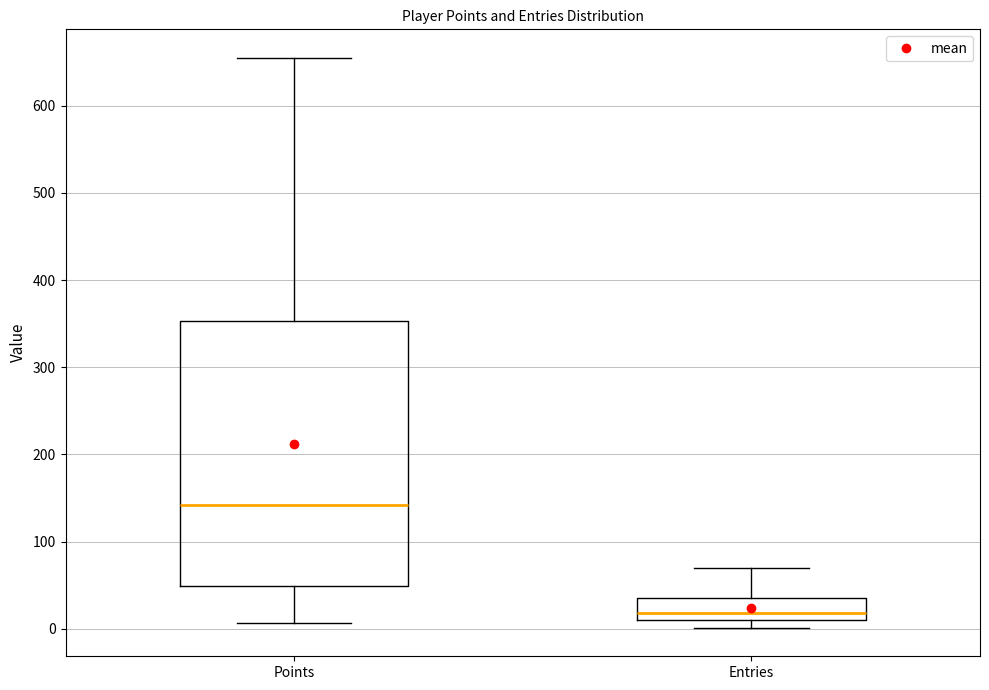

Which box's median line is the highest?

Points